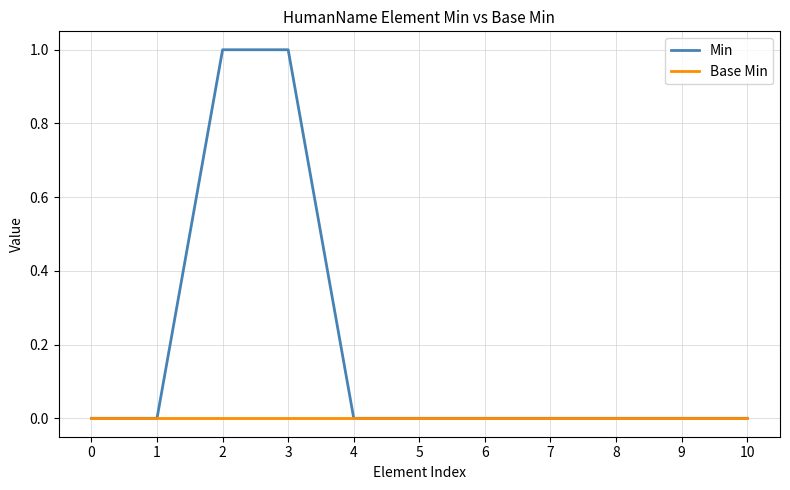

Reading right to left, extract all data points from this chart.

Min: 10=0	9=0	8=0	7=0	6=0	5=0	4=0	3=1	2=1	1=0	0=0
Base Min: 10=0	9=0	8=0	7=0	6=0	5=0	4=0	3=0	2=0	1=0	0=0